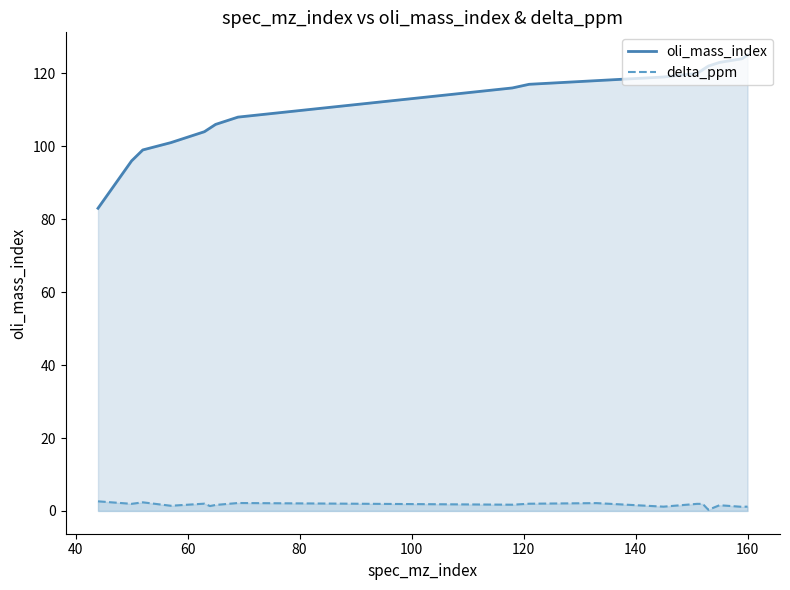

True or false: delta_ppm and oli_mass_index intersect in this chart.

False